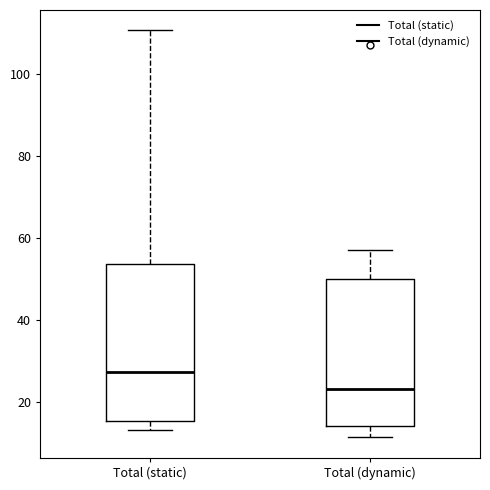

Reading left to right, read every box against the y-axis: the position of its median line, the range the box covers, and the ends of its whiskers. The values are not printed on the chart, so give them approximately, as read against the axis.

Total (static): median 28, box 16 to 54, whiskers 14 to 110
Total (dynamic): median 24, box 14 to 50, whiskers 12 to 58